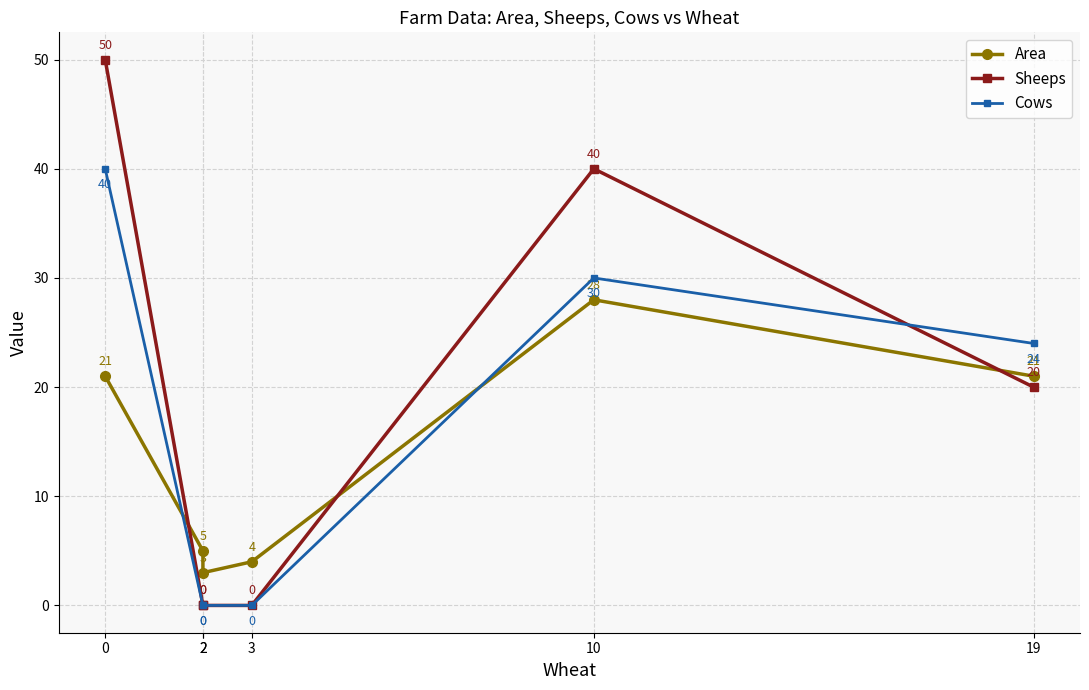

How many distinct data groups are displayed?

3